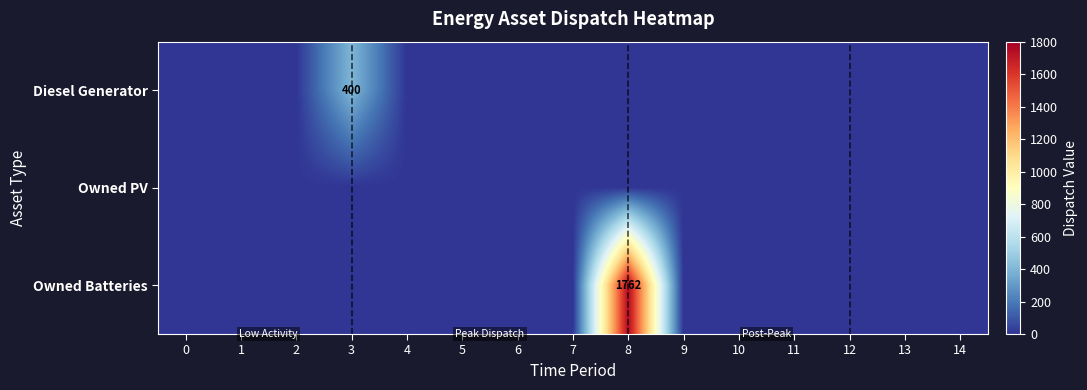

At which category is the sum across all series the highest?

8